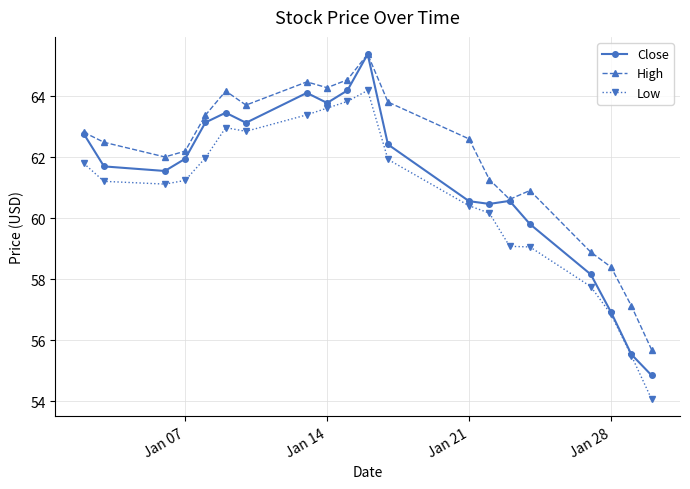

What is the minimum value for Low?

54.1